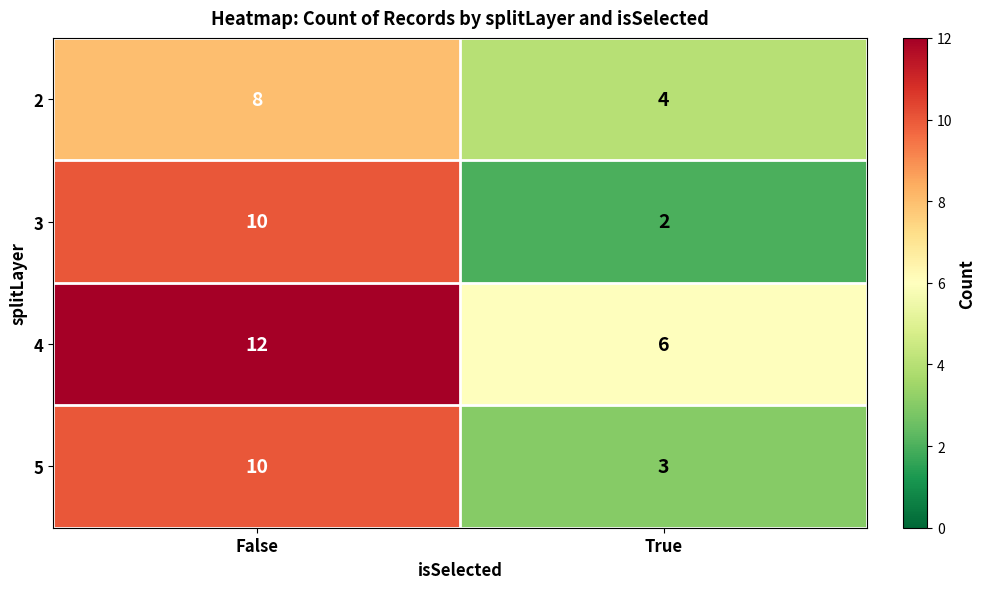

True or false: 2 has a value of 8 at False.

True